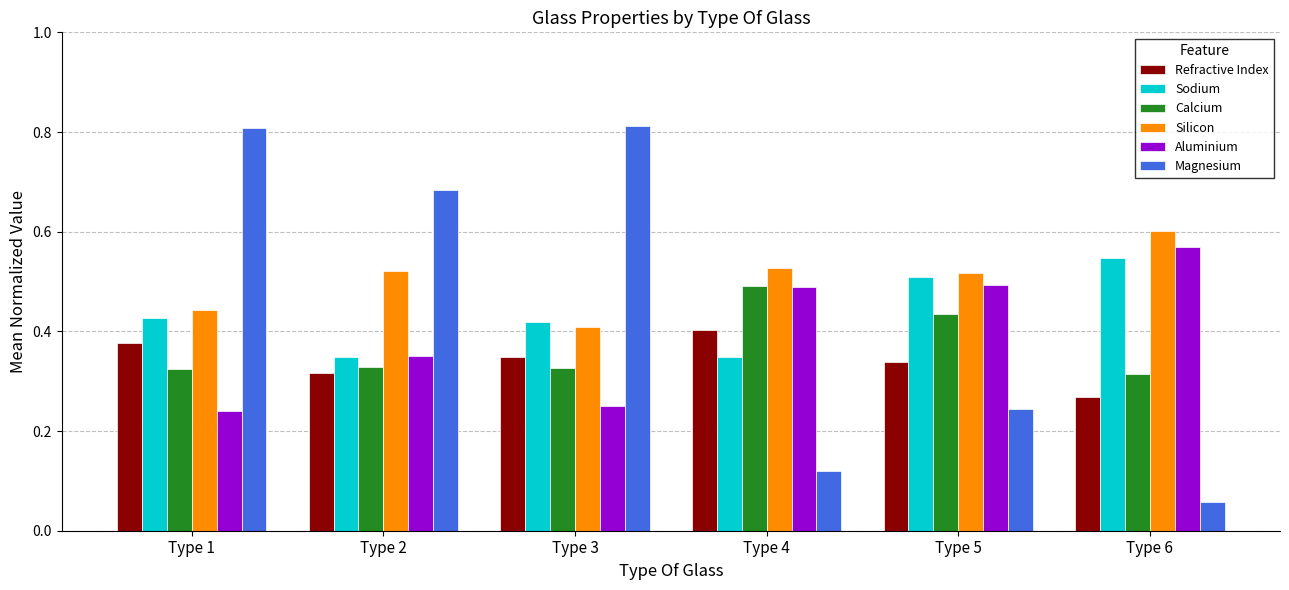

Is the value of Magnesium at Type 2 greater than the value of Refractive Index at Type 5?

Yes